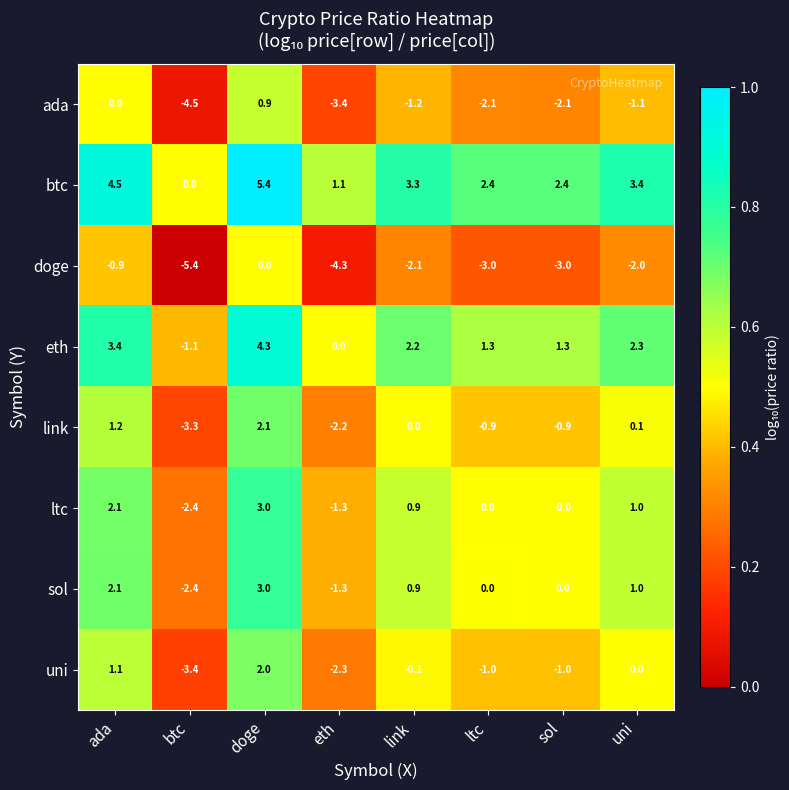

What is the lowest value of the doge series?

-5.4